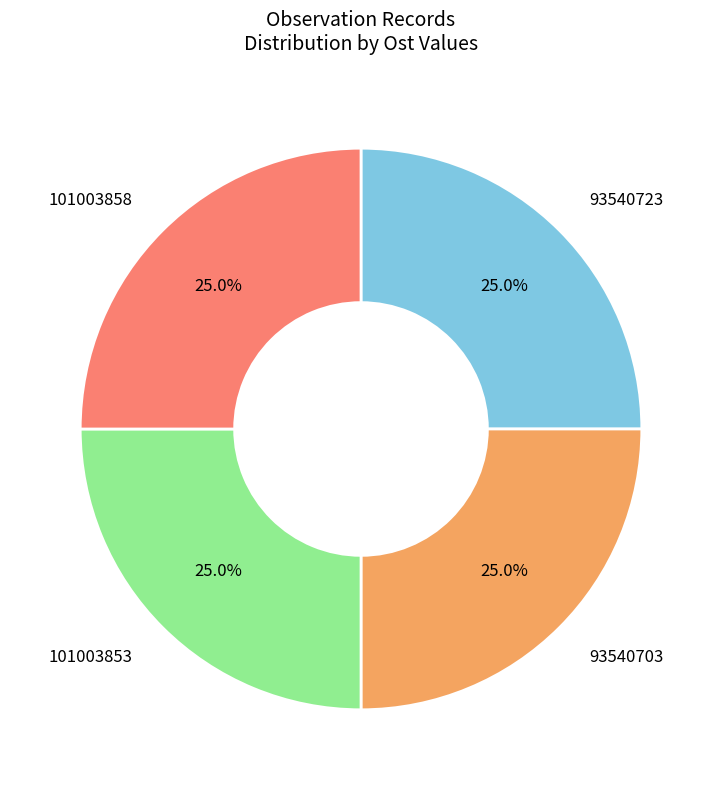

How many segments does this pie chart have?

4